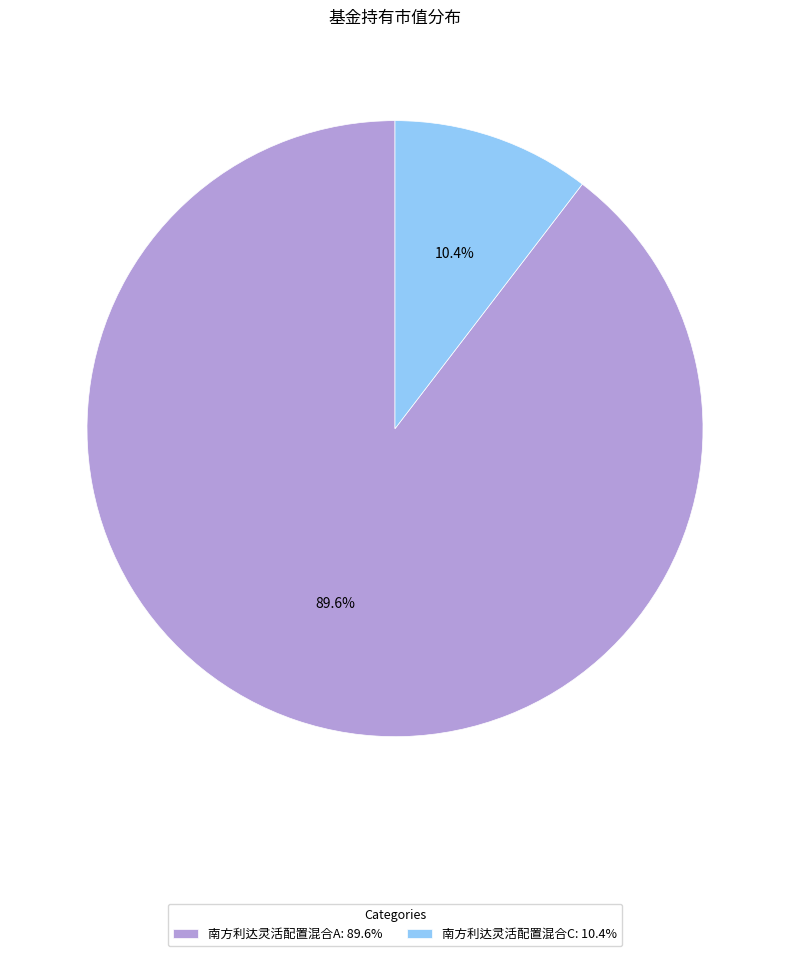

Between 南方利达灵活配置混合C and 南方利达灵活配置混合A, which is larger?

南方利达灵活配置混合A